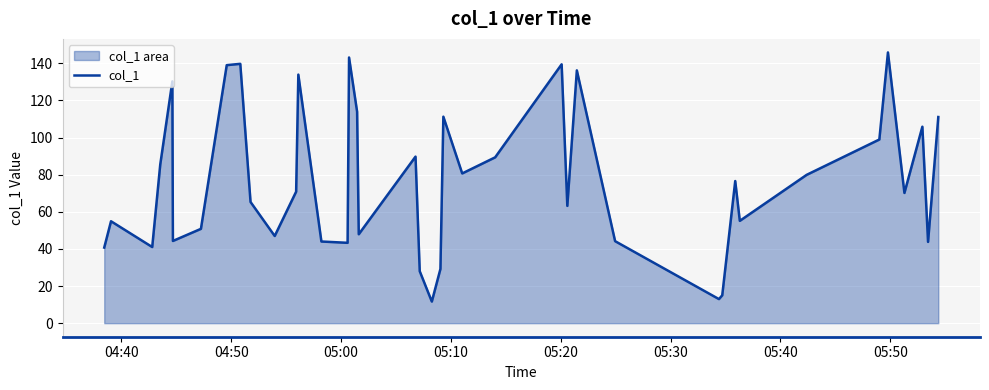

What is the greatest value displayed?

145.8